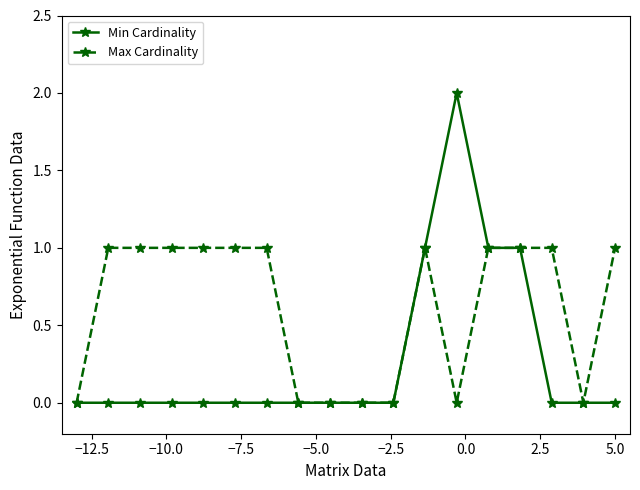

Which series has the widest spread of values?

Min Cardinality